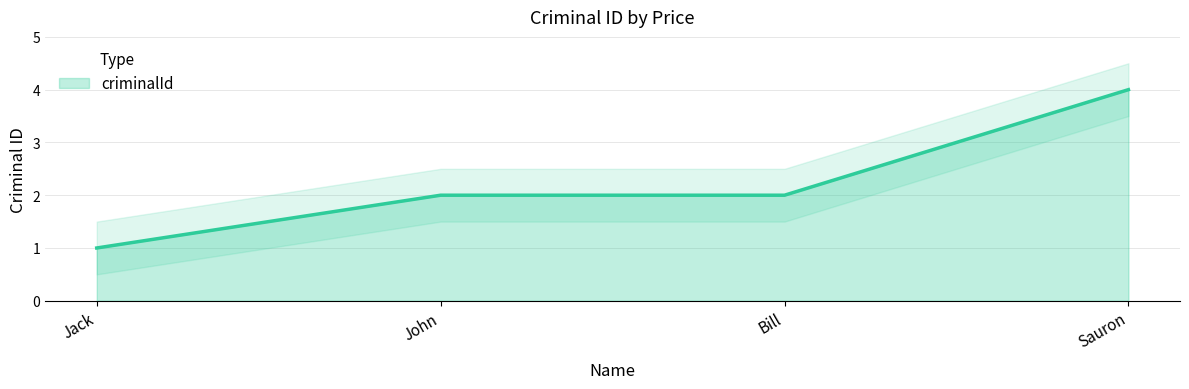

The chart shows a value of 2 at Bill. True or false?

True